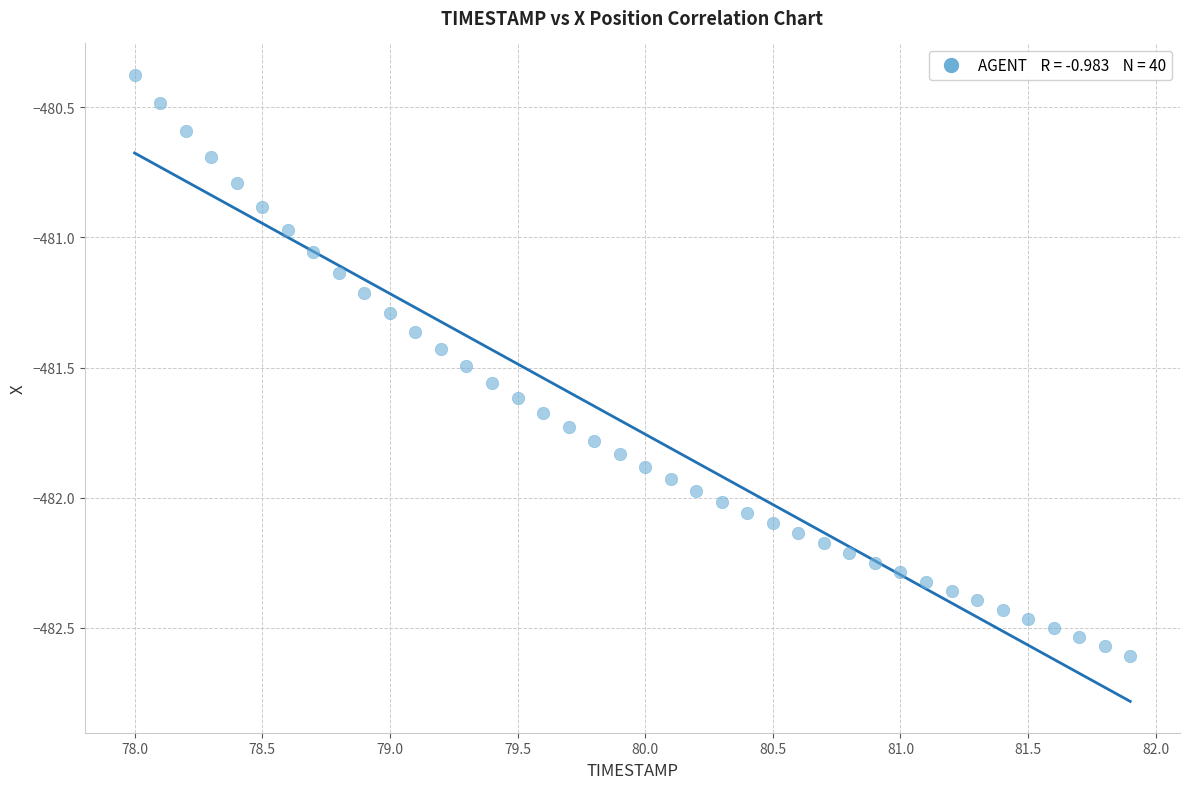

What is the range of X values (max minus min)?

3.9